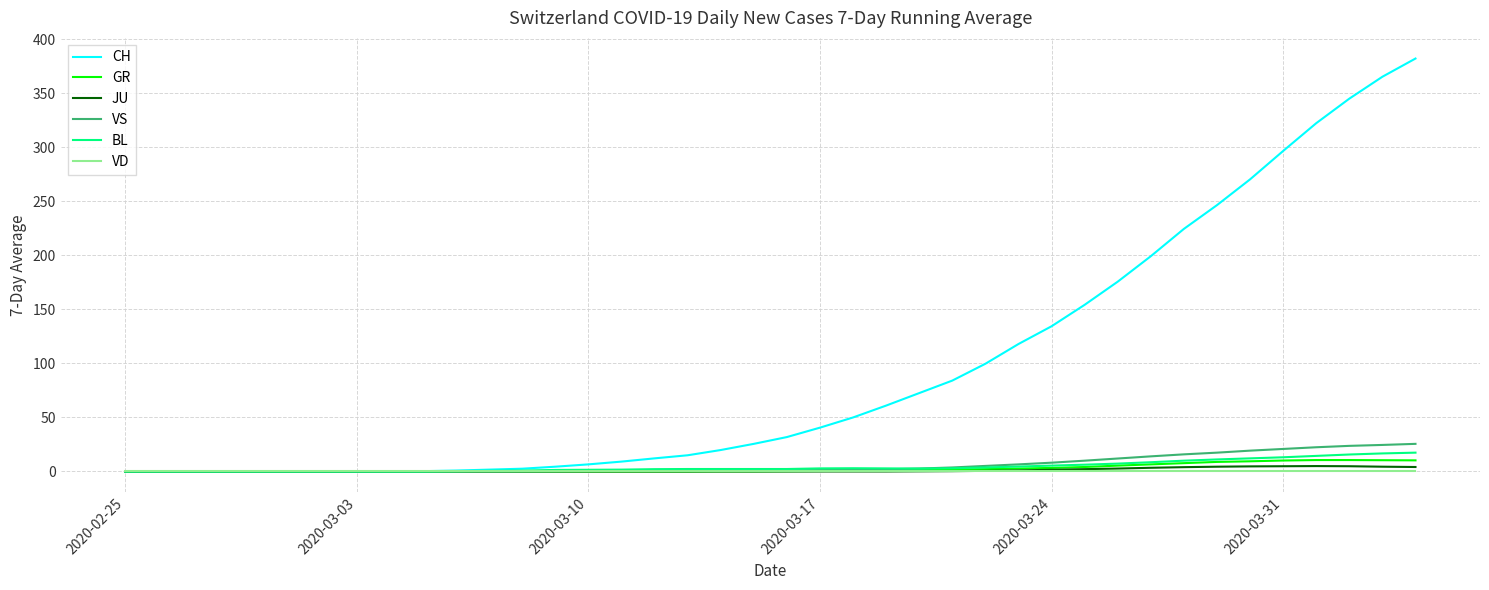

What is the maximum value shown in the chart?

382.3